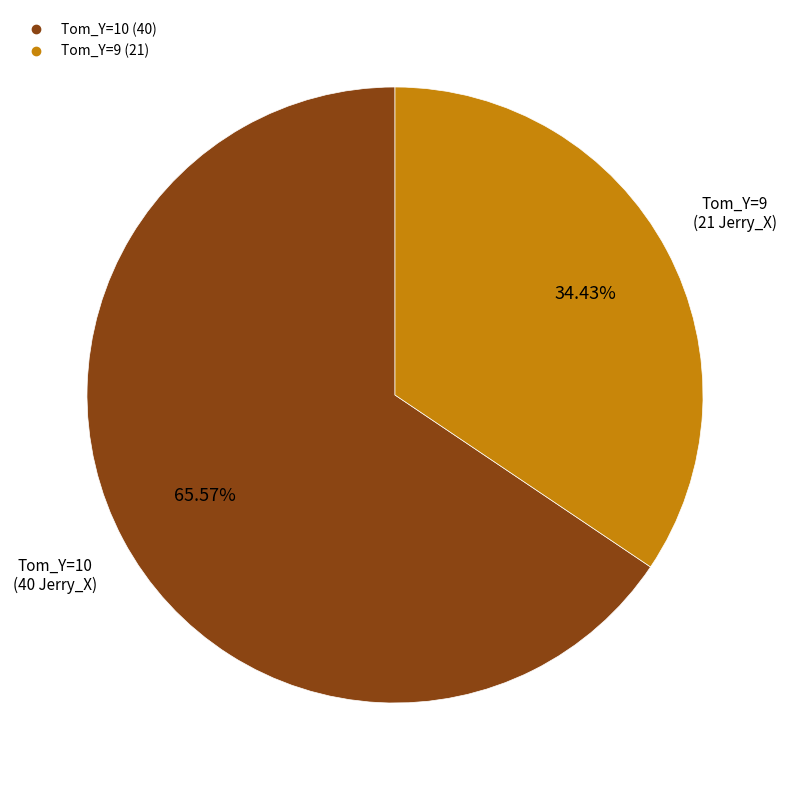

Is there any slice that represents more than half of the pie?

Yes